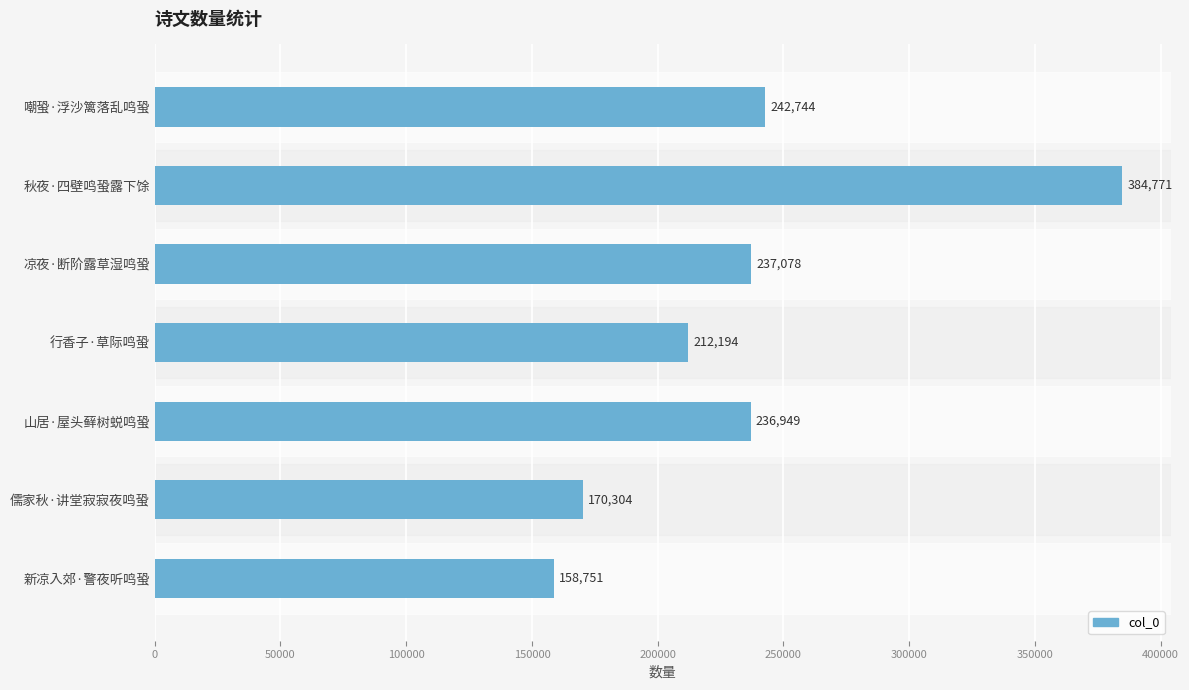

What is the smallest value displayed?

158751